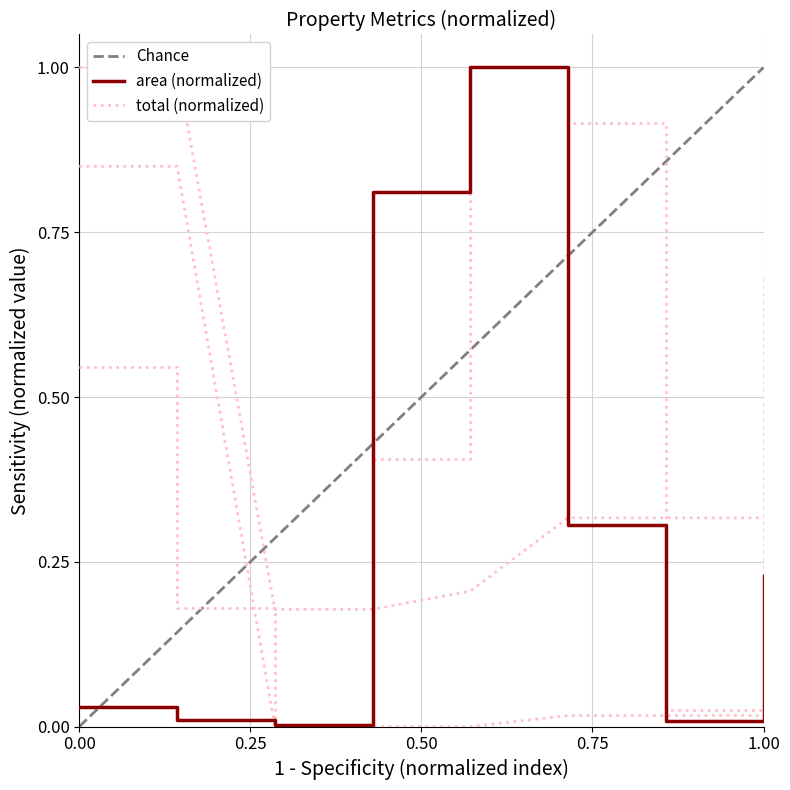

What is the value of the area point at the 5th from the left?

1.0